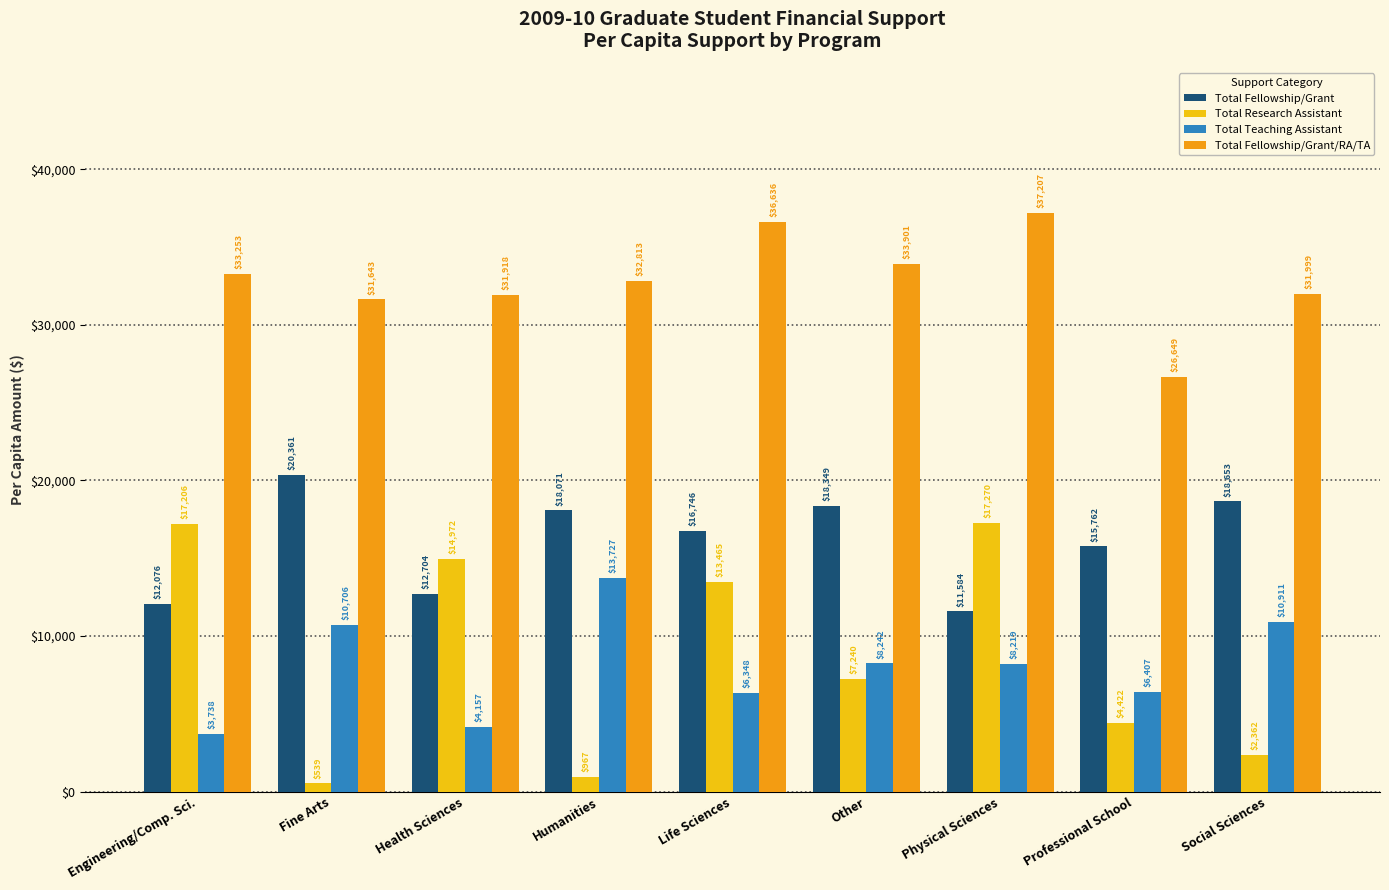

Reading right to left, extract all data points from this chart.

Total Fellowship/Grant: 18653	15762	11584	18349	16746	18071	12704	20361	12076
Total Research Assistant: 2362	4422	17270	7240	13465	967	14972	539	17206
Total Teaching Assistant: 10911	6407	8219	8242	6348	13727	4157	10706	3738
Total Fellowship/Grant/RA/TA: 31999	26649	37207	33901	36636	32813	31918	31643	33253